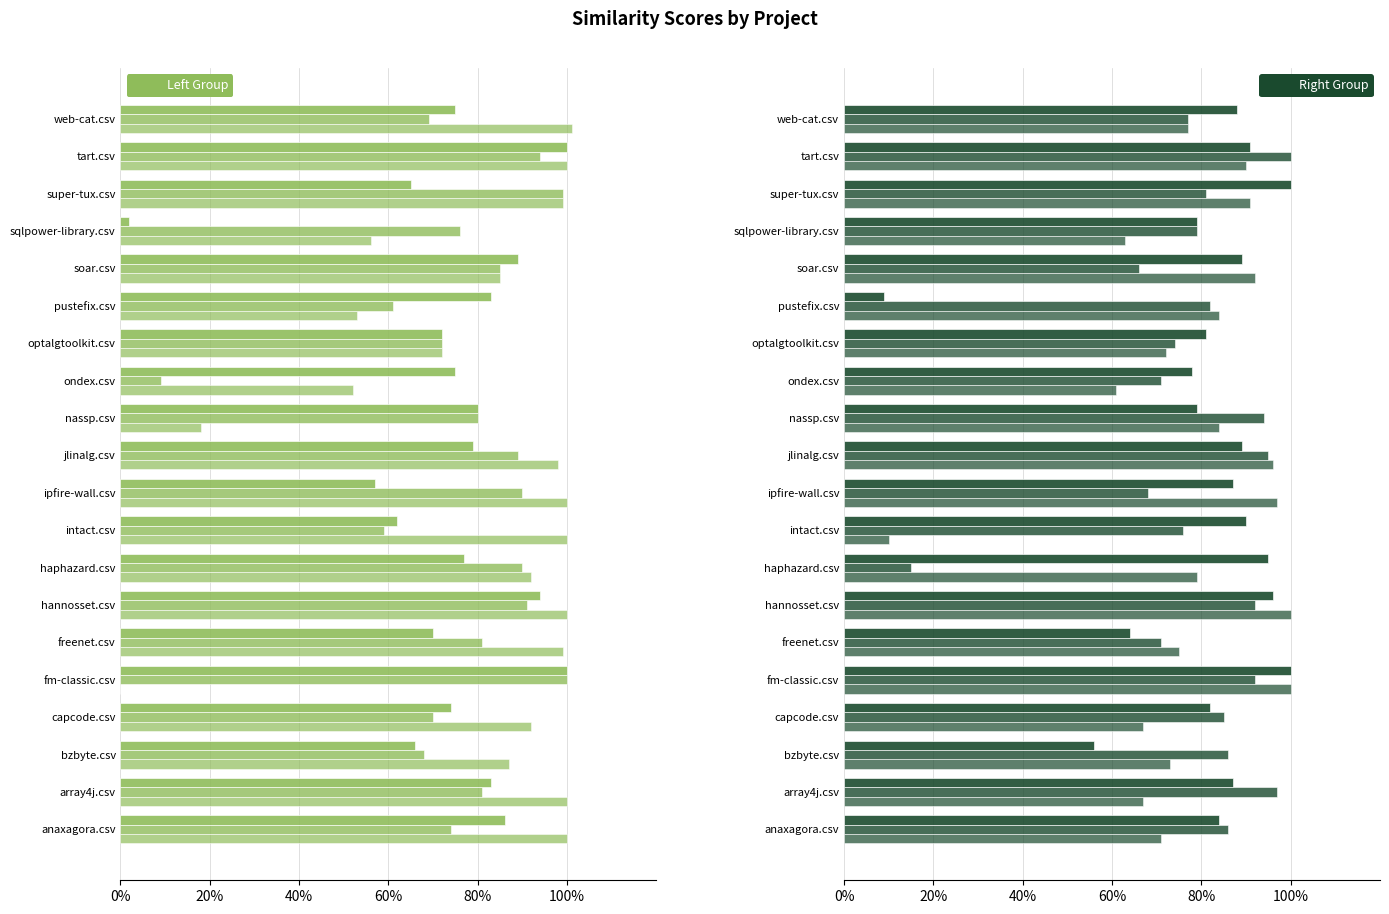

True or false: pustefix.csv has a value of 0.9 at bzbyte.csv.

False